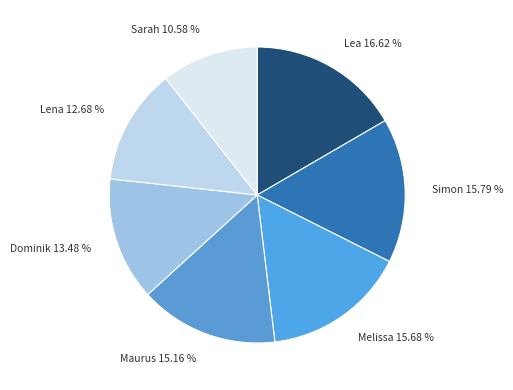

To the nearest percent, what is the difference between the largest and smallest slice percentages?

6%